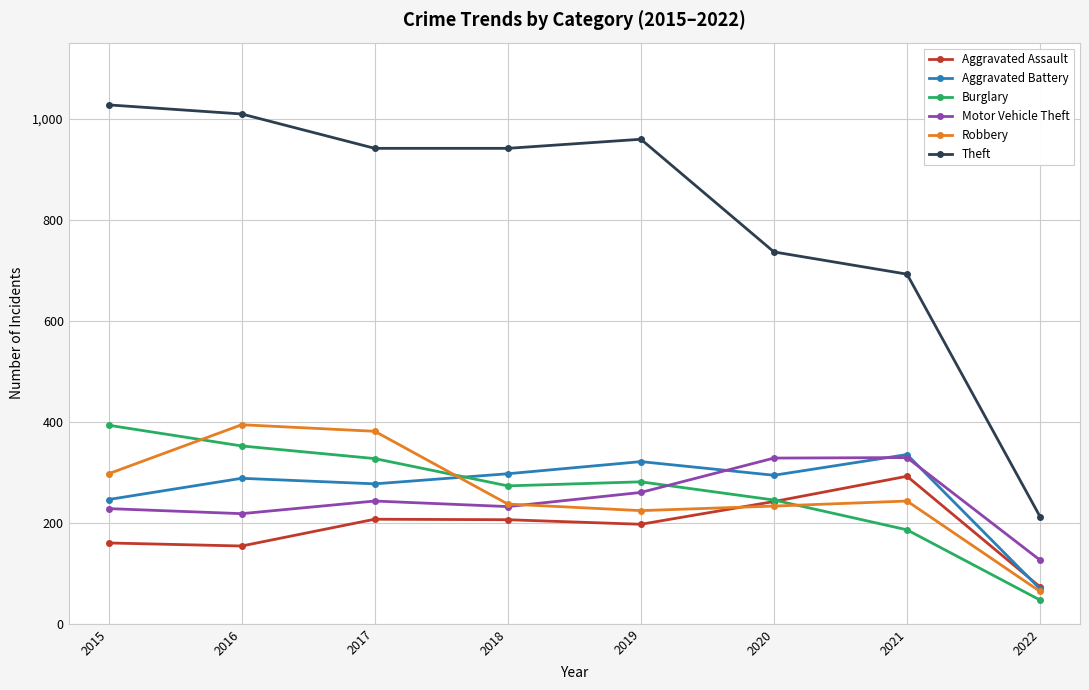

True or false: Motor Vehicle Theft and Burglary intersect in this chart.

True